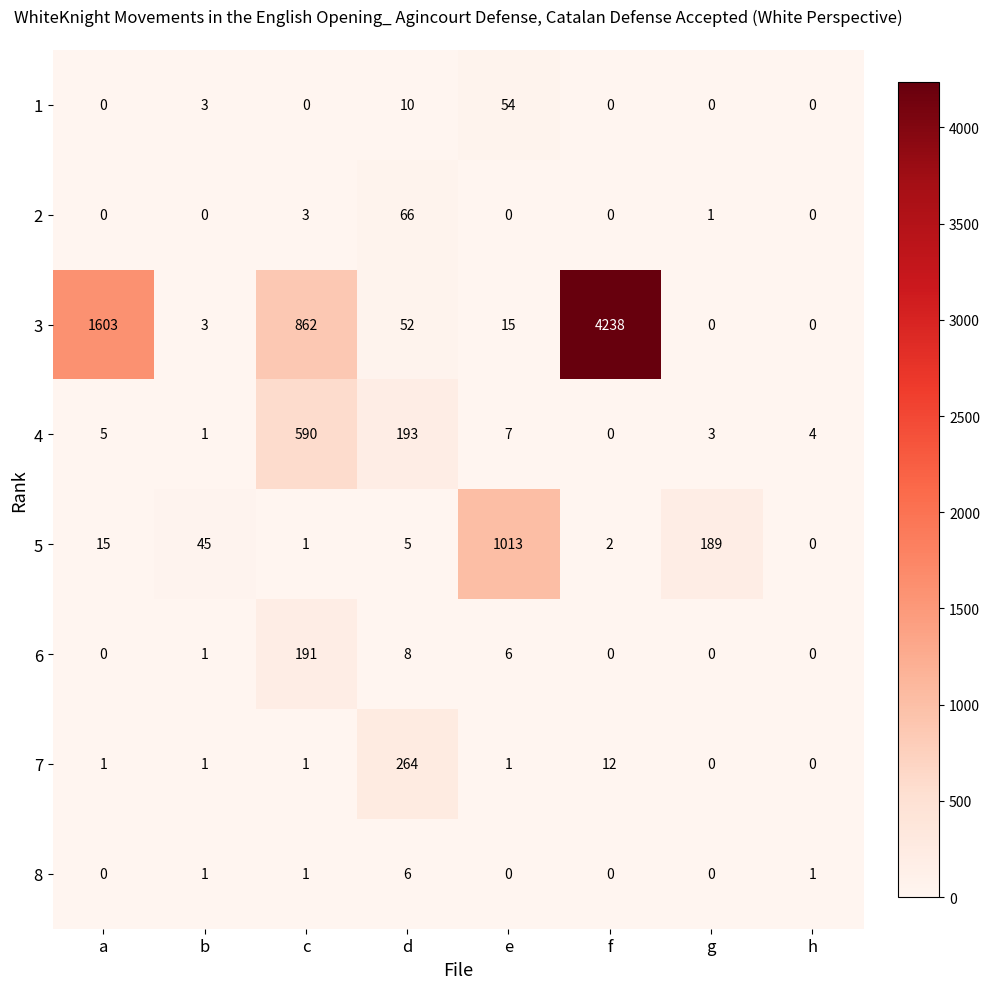

Rank the categories by 4 value from highest to lowest.

c, d, e, a, h, g, b, f